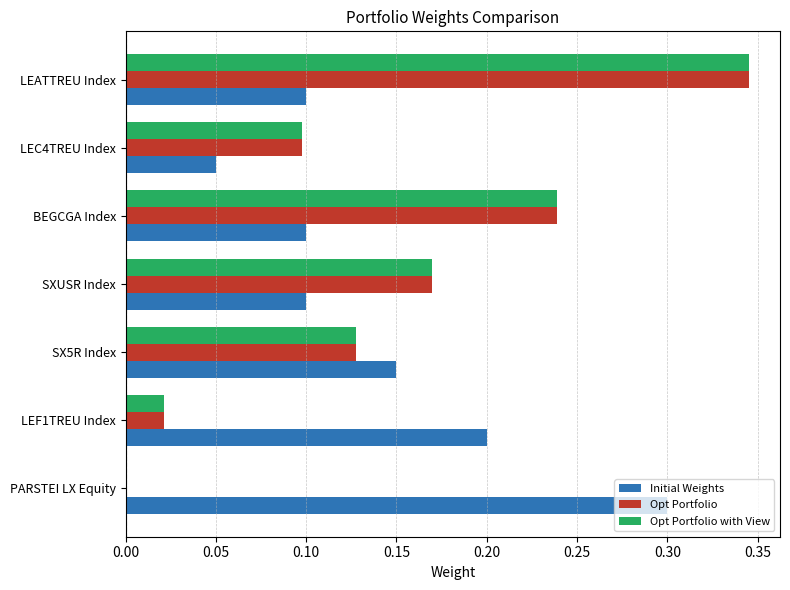

Is it true that Opt Portfolio with View equals 0.3 at LEATTREU Index?

True